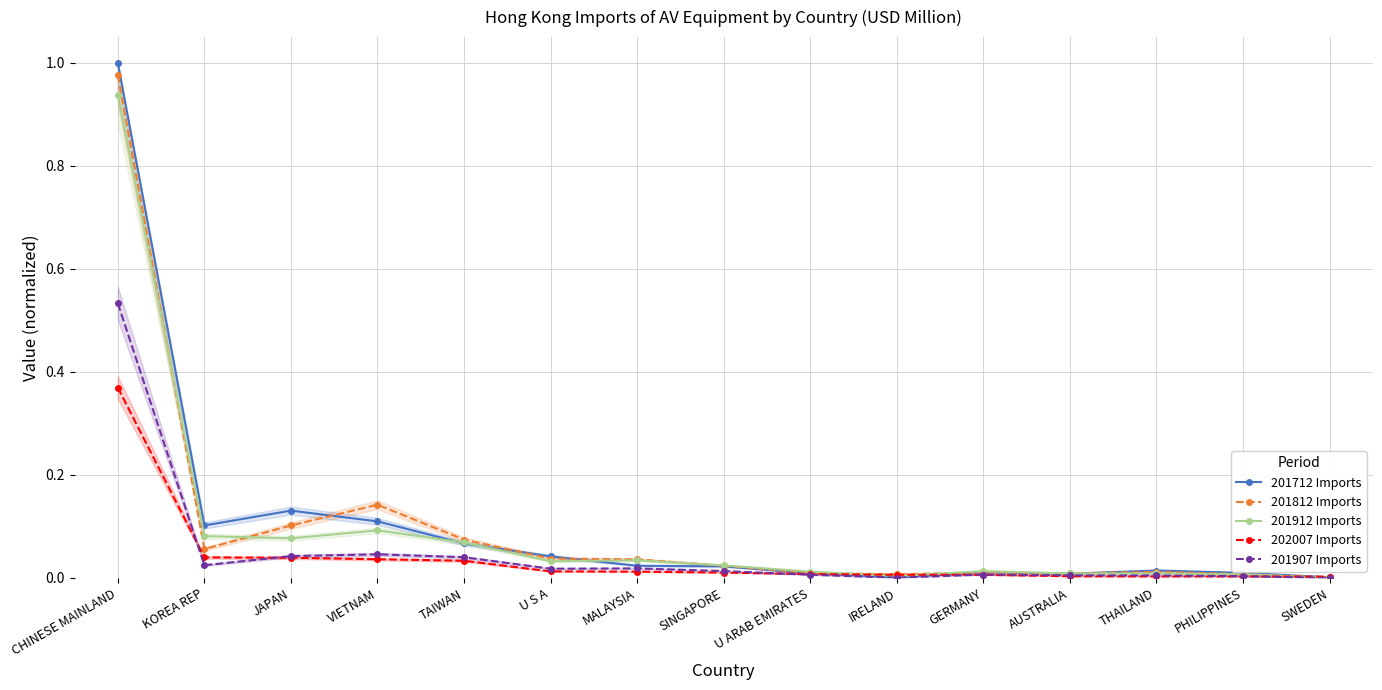

Does the chart have visible grid lines?

Yes